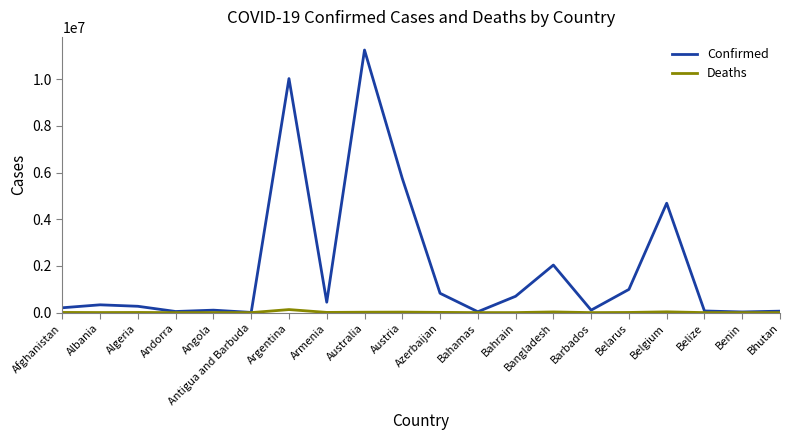

What is the average value of the Deaths series?

14142